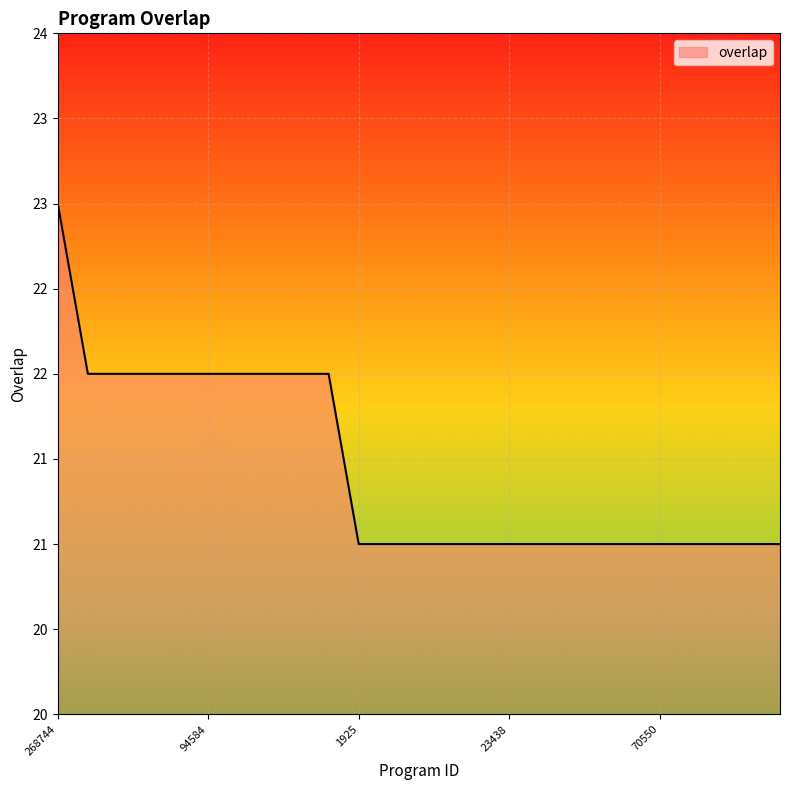

Does the chart have visible grid lines?

Yes